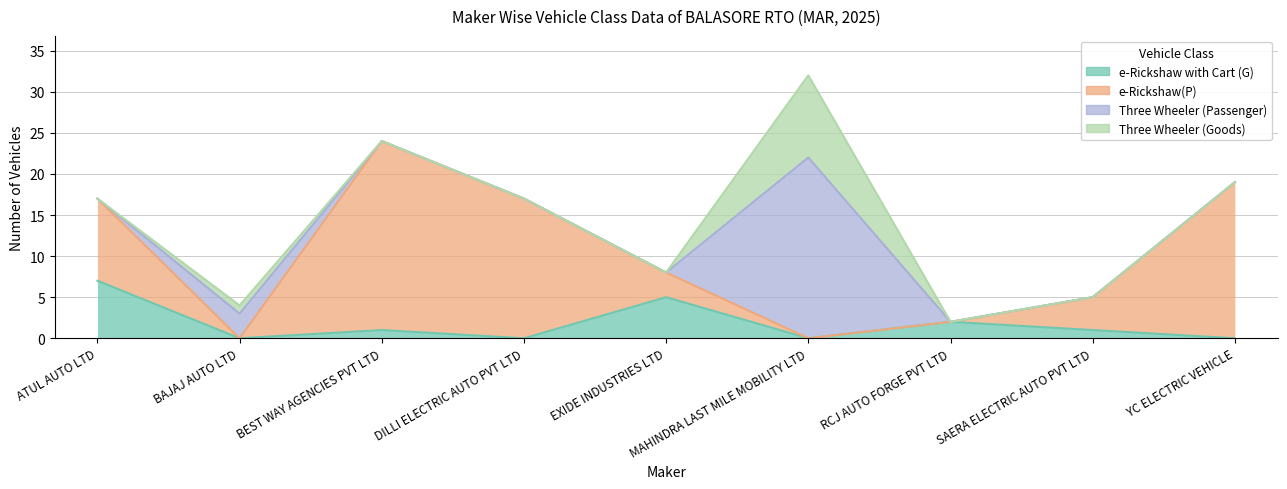

Rank the series by their maximum value, from lowest to highest.

e-Rickshaw with Cart (G), Three Wheeler (Goods), Three Wheeler (Passenger), e-Rickshaw(P)